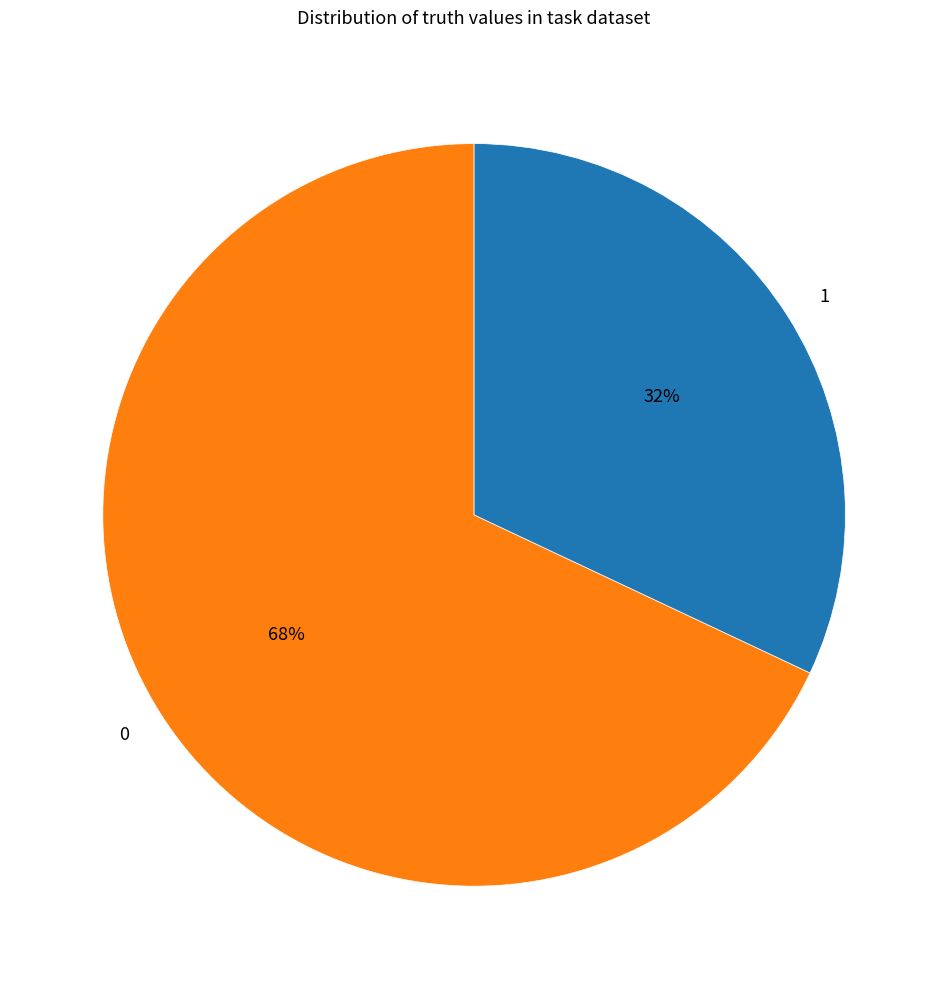

Is it true that 0 is 60% of the pie?

False